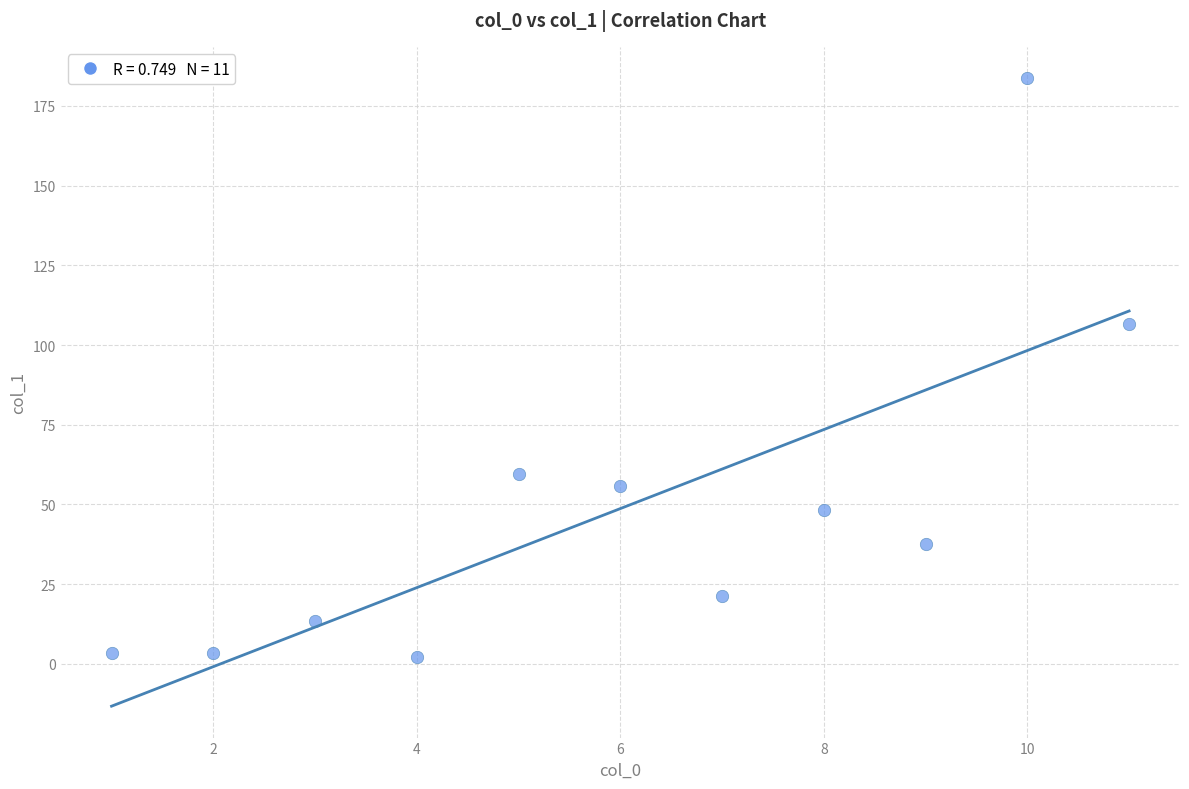

What is the average Y value?

48.7